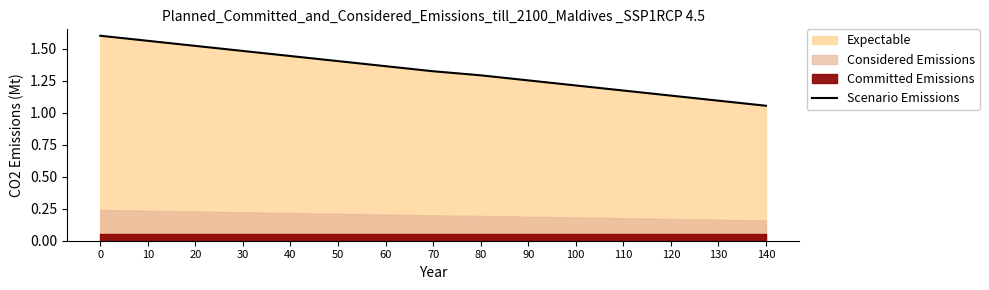

Reading right to left, extract all data points from this chart.

1.1	1.1	1.1	1.2	1.2	1.3	1.3	1.3	1.4	1.4	1.4	1.5	1.5	1.6	1.6